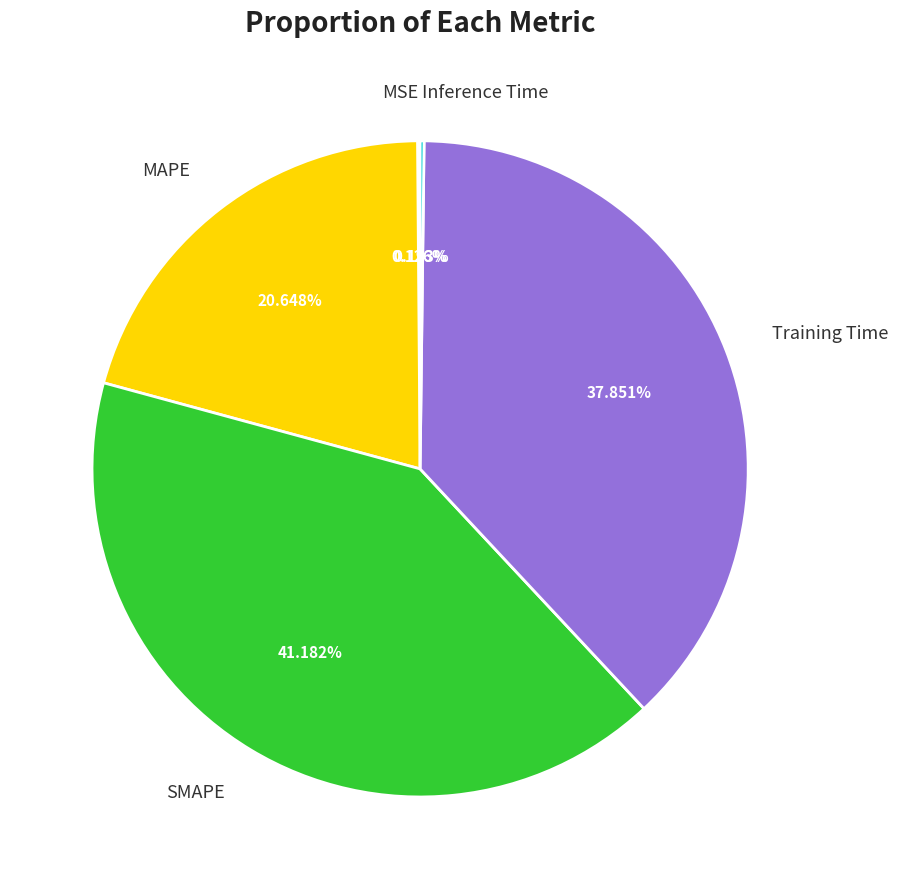

Combined, do Training Time and MAPE account for over 50%?

Yes